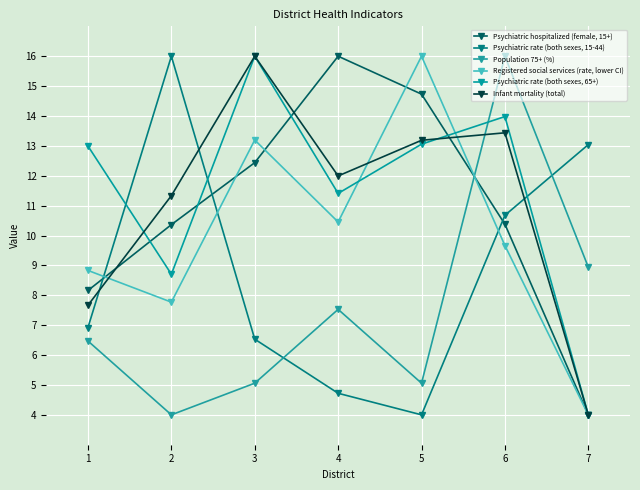

What is the sum of all Psychiatric rate (both sexes, 65+) values?

80.1